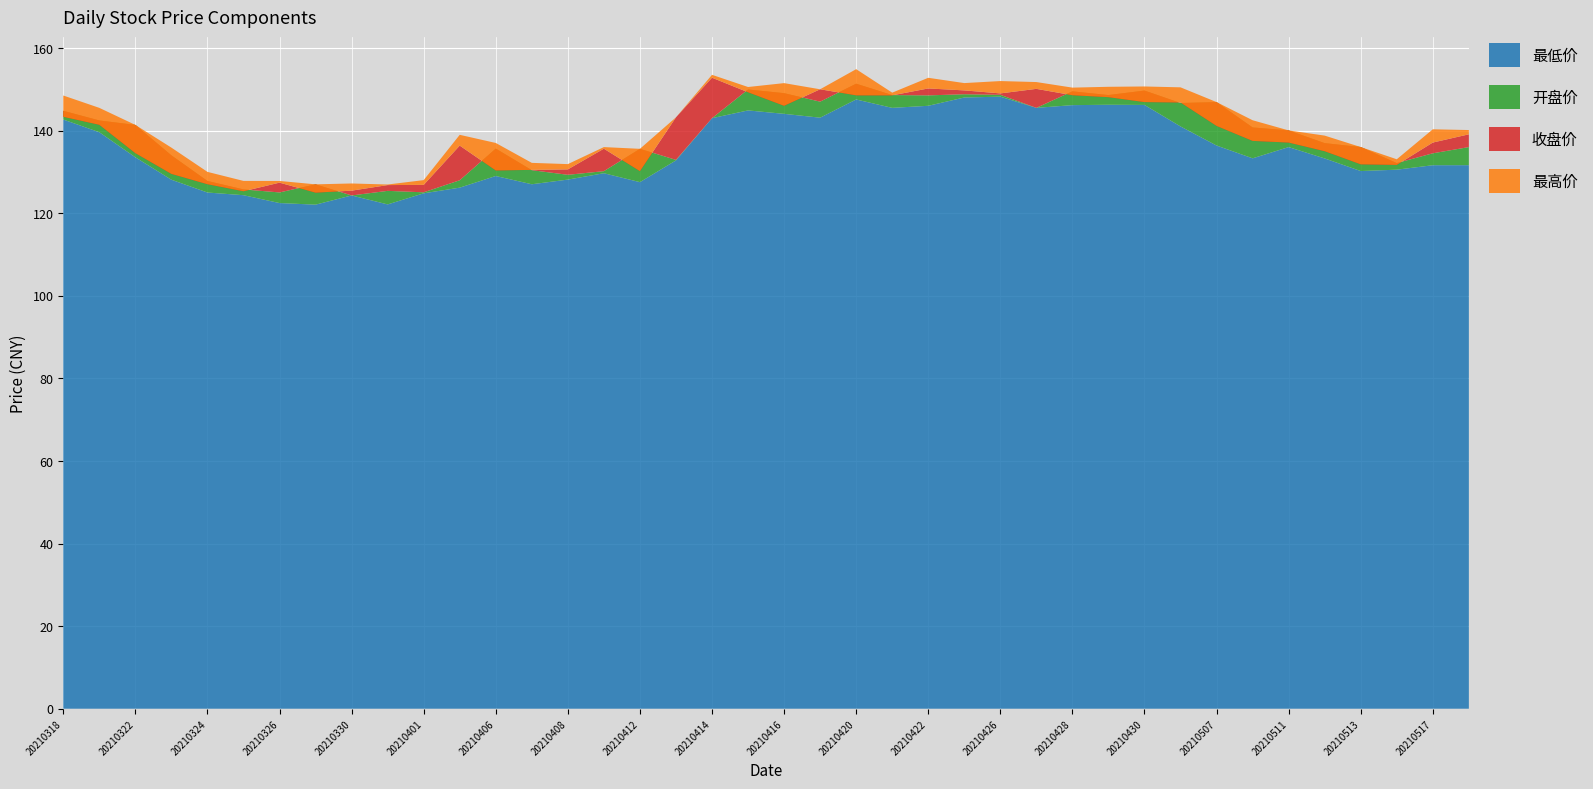

Reading right to left, list all the values displayed in this chart.

最高价: 140.1	140.3	133.1	136.0	138.8	140.0	142.5	146.9	150.5	150.7	150.6	150.4	151.8	152.0	151.5	152.8	149.2	154.9	150.0	151.5	150.6	153.5	143.2	135.6	136.0	131.9	132.2	137.0	139.0	128.0	126.9	127.2	127.0	127.8	127.8	130.0	135.9	141.4	145.5	148.5
收盘价: 139.1	137.1	131.7	131.8	135.0	137.1	137.5	141.1	146.8	146.9	148.1	148.6	150.1	149.0	149.7	150.2	148.5	148.5	150.0	146.0	149.3	152.8	143.2	130.2	135.6	130.6	130.5	130.3	136.4	126.8	126.8	125.5	125.0	127.4	125.3	127.0	129.5	134.5	141.4	143.3
开盘价: 136.0	134.5	132.1	136.0	137.0	140.0	140.8	146.9	146.7	149.7	148.6	149.5	145.5	148.7	148.8	148.5	148.6	151.3	147.0	149.1	149.9	143.0	132.9	135.6	130.2	129.3	130.4	135.6	128.0	125.0	125.4	124.3	127.0	125.0	125.8	127.8	134.0	141.4	142.4	144.8
最低价: 131.6	131.6	130.5	130.2	133.2	136.0	133.3	136.4	141.0	146.2	146.2	146.2	145.5	148.2	148.0	146.0	145.5	147.5	143.1	144.1	144.9	143.0	132.8	127.5	129.7	128.1	127.0	129.0	126.2	124.8	122.1	124.3	122.1	122.5	124.3	125.0	128.1	133.5	139.6	142.7